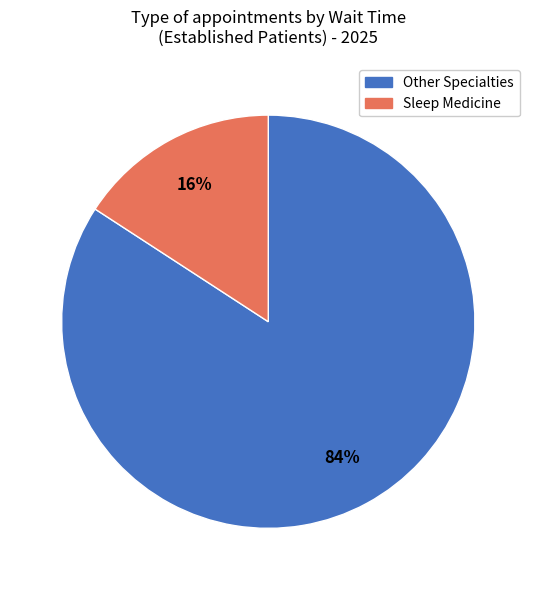

Does any single category account for the majority?

Yes